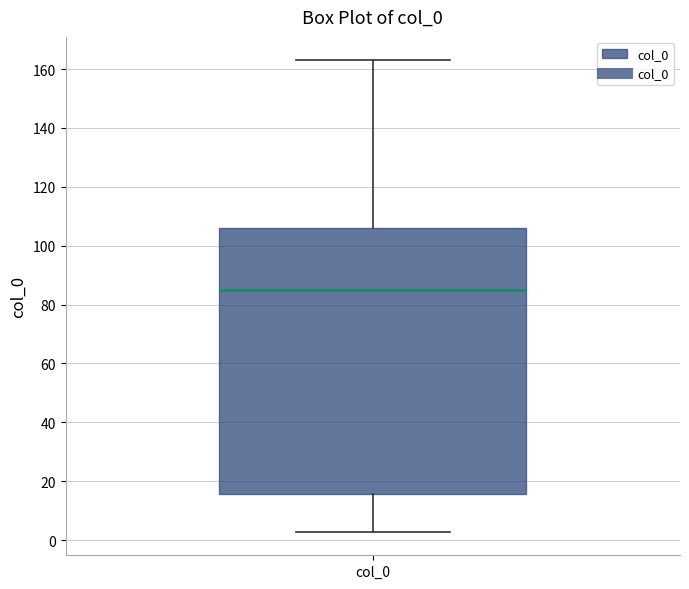

Transcribe this box plot: give where the median line is, the range the box spans, and where the two whiskers end, as read against the y-axis. The values are not printed on the chart, so give them approximately, as read against the axis.

median 86, box 16 to 106, whiskers 2 to 162